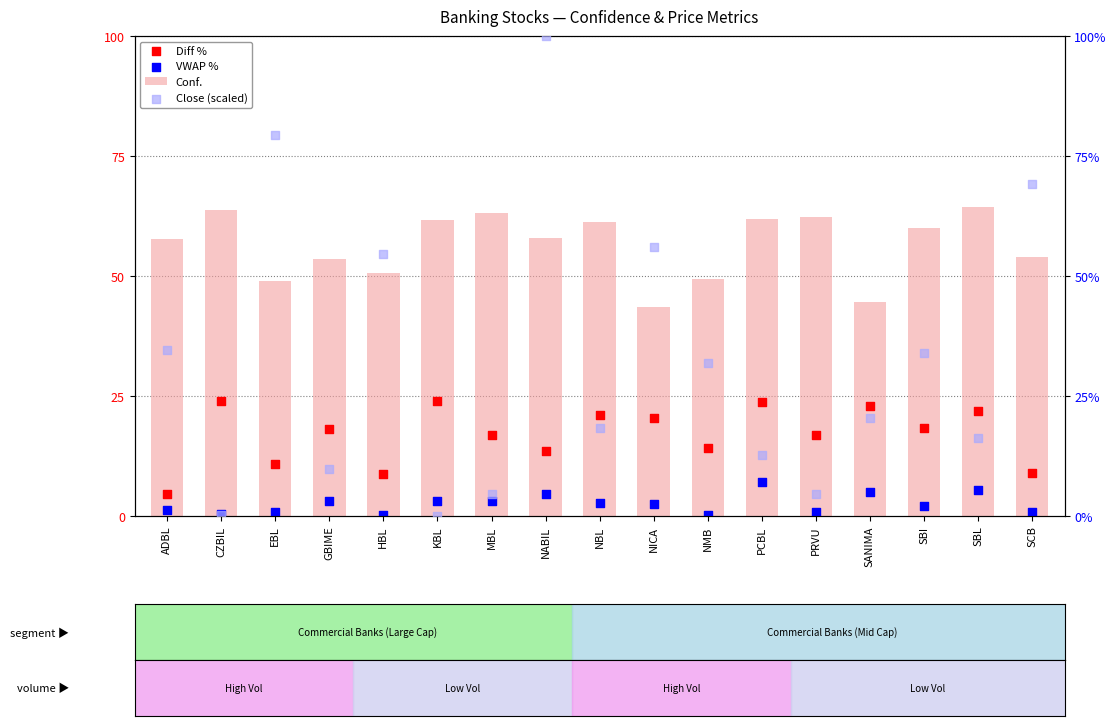

At which category is the sum across all series the highest?

NABIL